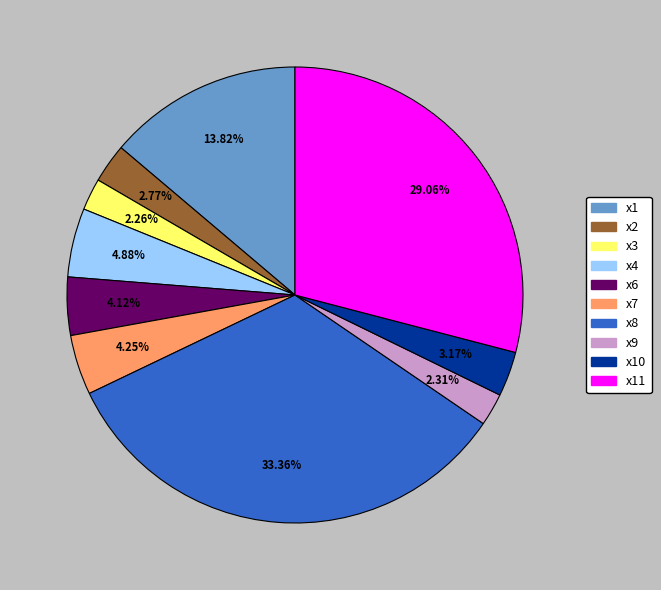

Is there any slice that represents more than half of the pie?

No